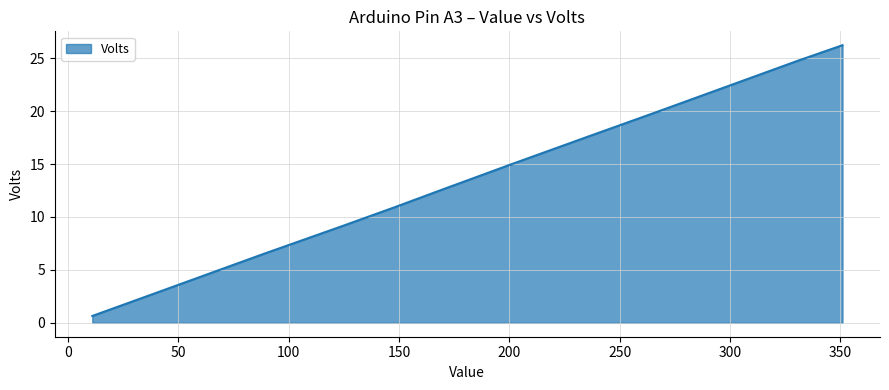

What is the difference between the maximum and minimum values?

25.6